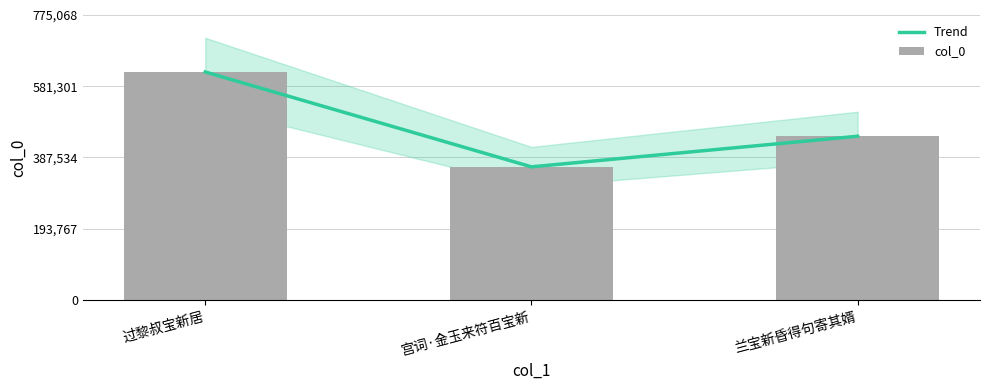

How many Trend values are between 361936 and 620055?

3